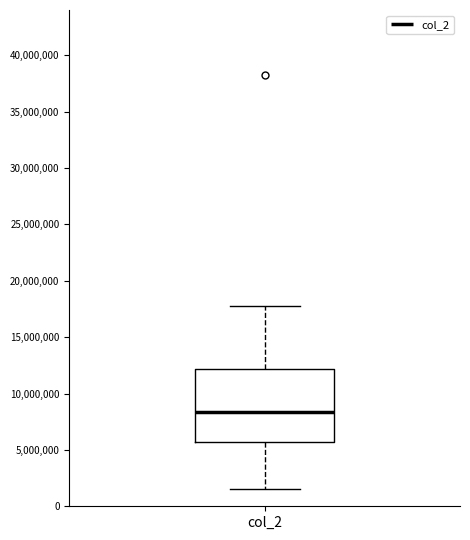

Read this box plot against the y-axis: the position of the median line, the range covered by the box, and the ends of both whiskers. The values are not printed on the chart, so give them approximately, as read against the axis.

median 8500000, box 5500000 to 12000000, whiskers 1500000 to 18000000